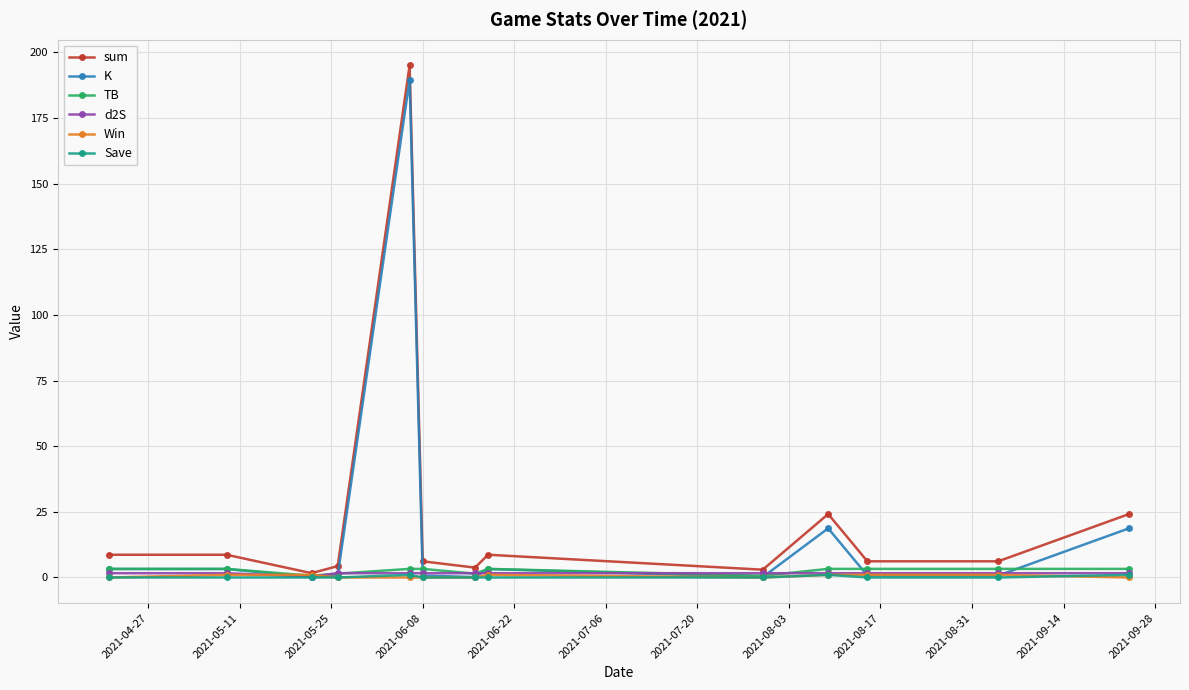

What is the highest value of the sum series?

195.0